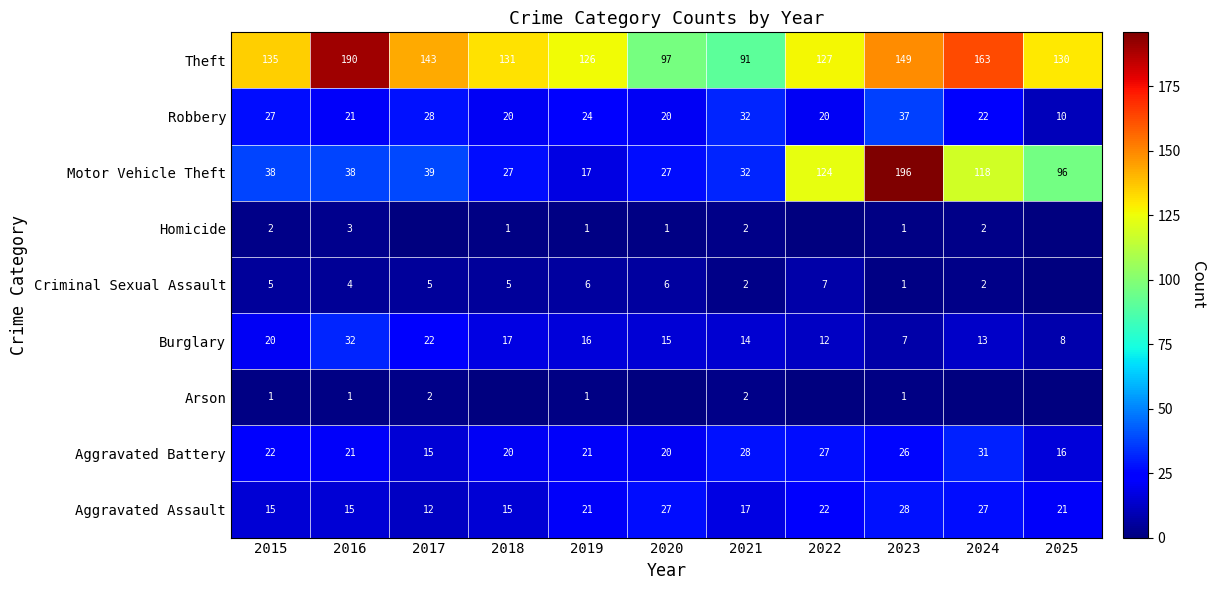

Rank the series at 2015 from highest to lowest value.

Theft, Motor Vehicle Theft, Robbery, Aggravated Battery, Burglary, Aggravated Assault, Criminal Sexual Assault, Homicide, Arson